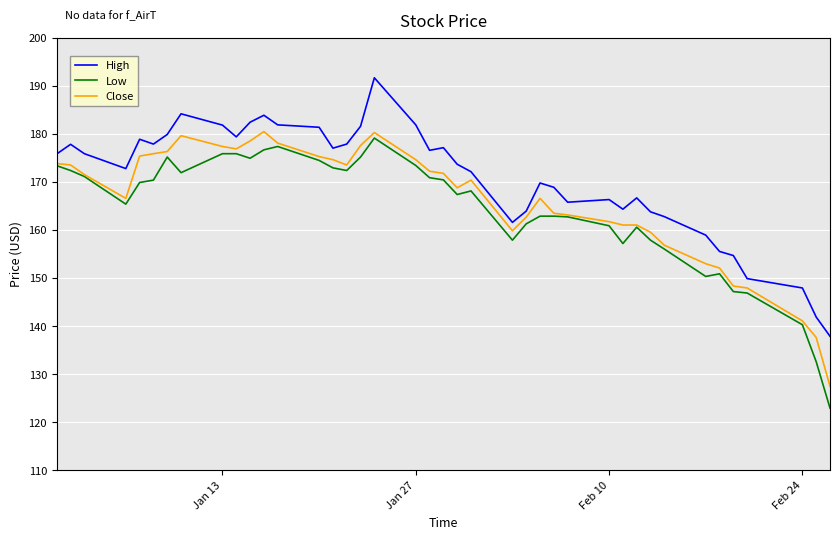

Which series has the largest range (max minus min)?

Low